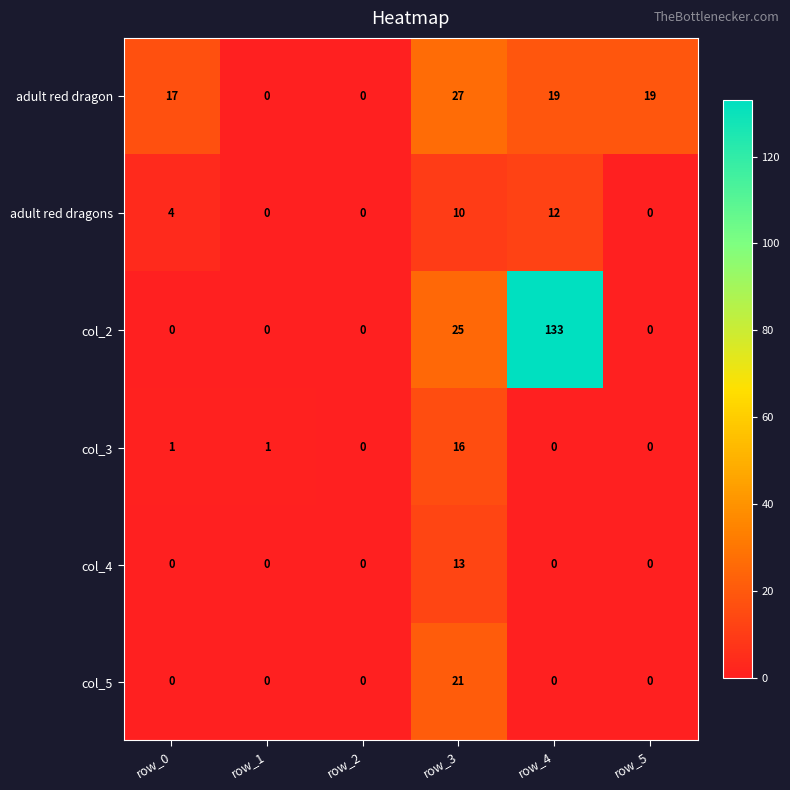

How many positive values does the col_2 series have?

2